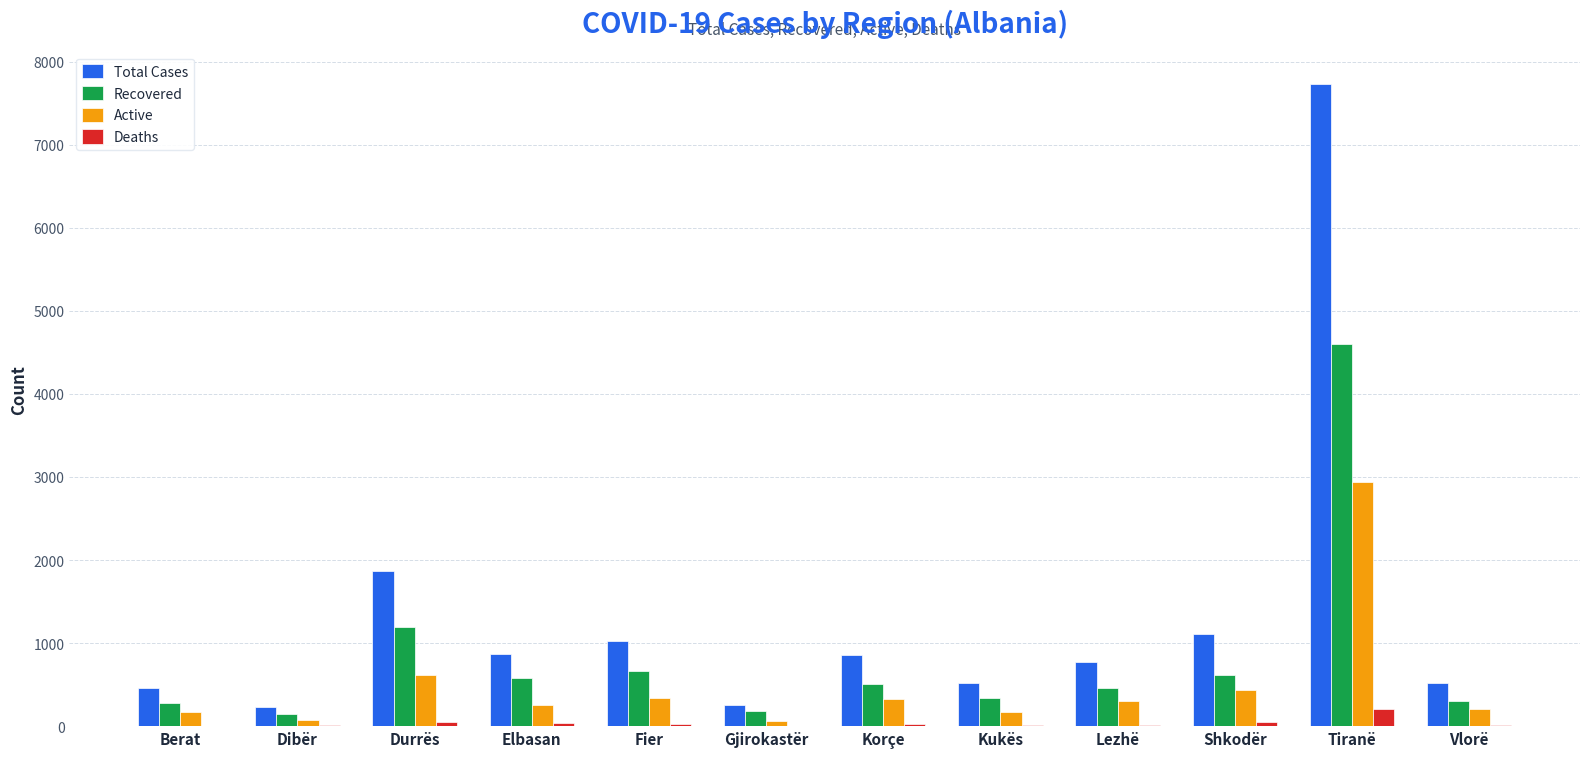

At which category does the chart reach its peak across all series?

Tiranë